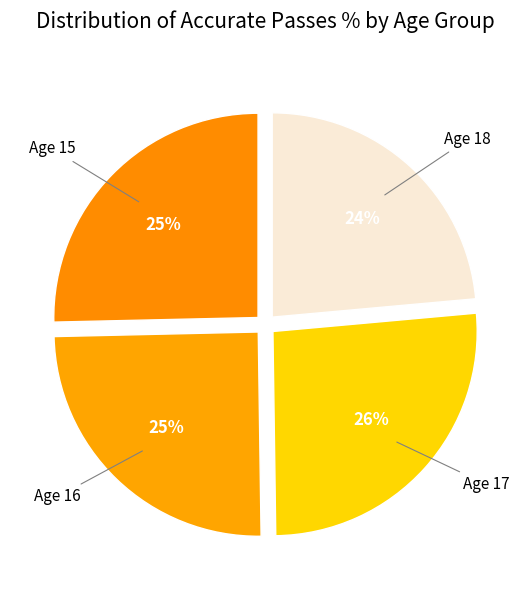

How many segments does this pie chart have?

4